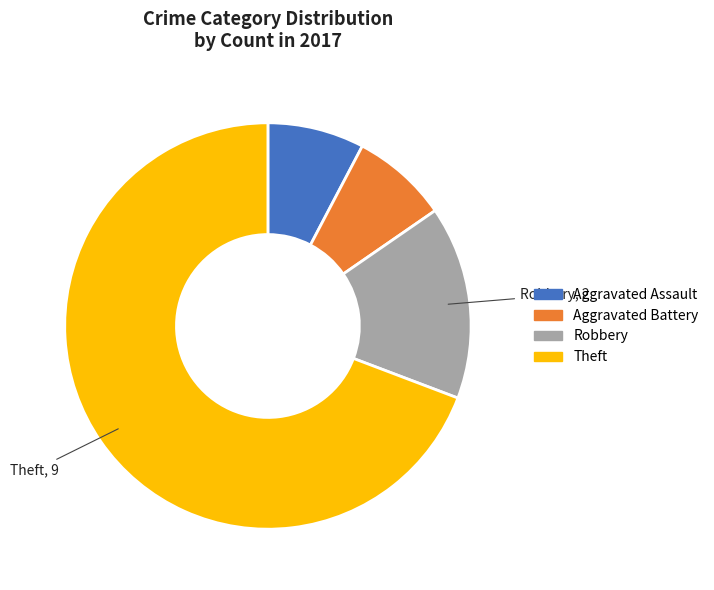

Approximately how many times larger is the value at Theft compared to Aggravated Battery?

9.0